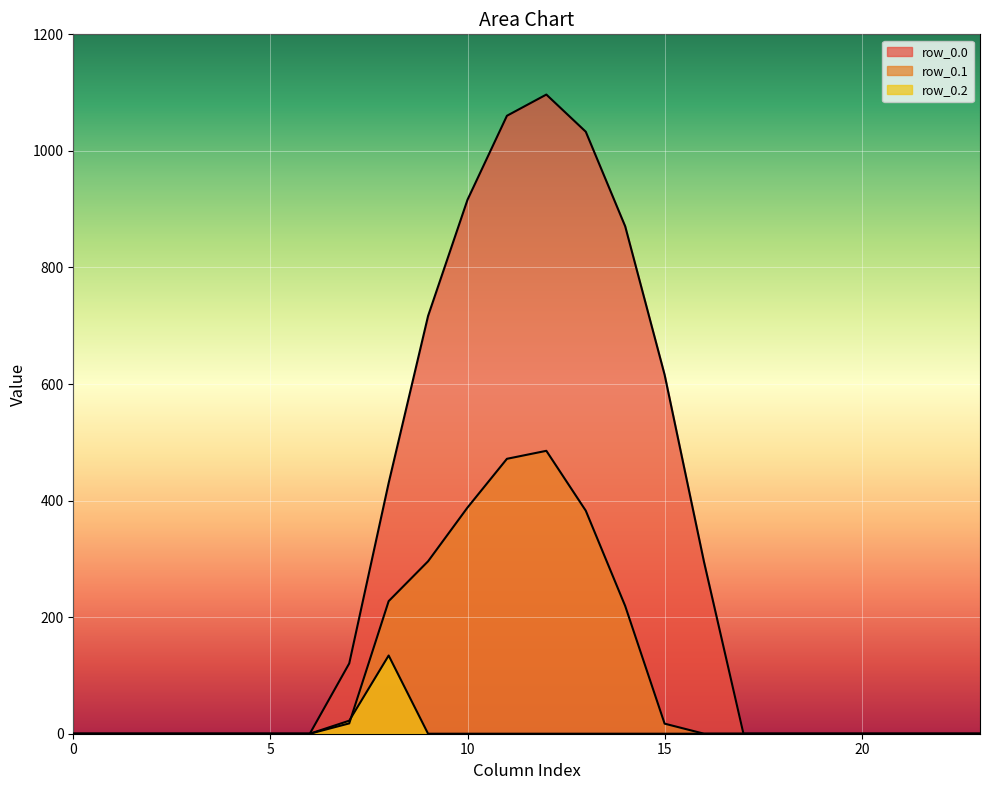

Where is row_0.2 nearest to the value 67?

7